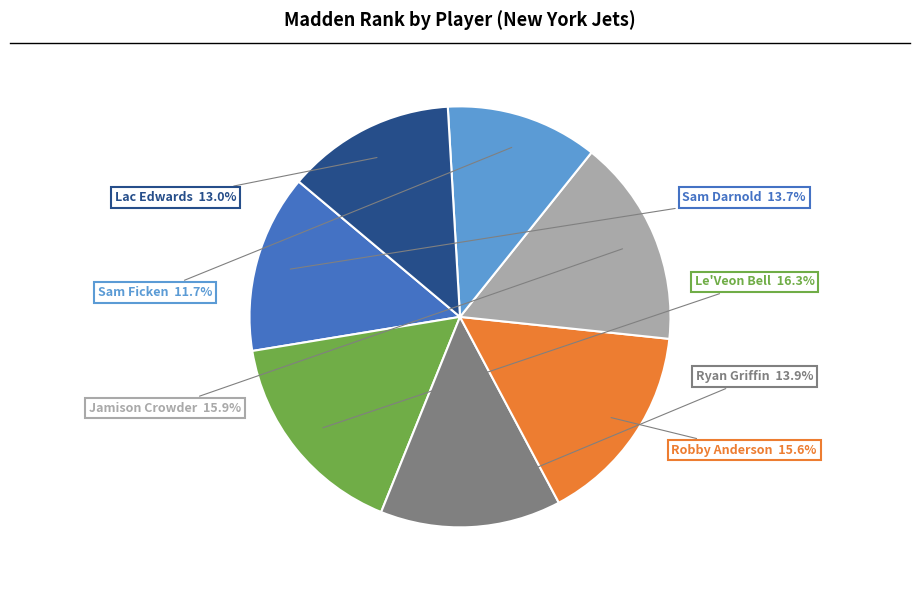

The Sam Darnold slice represents 14% of the pie. True or false?

True